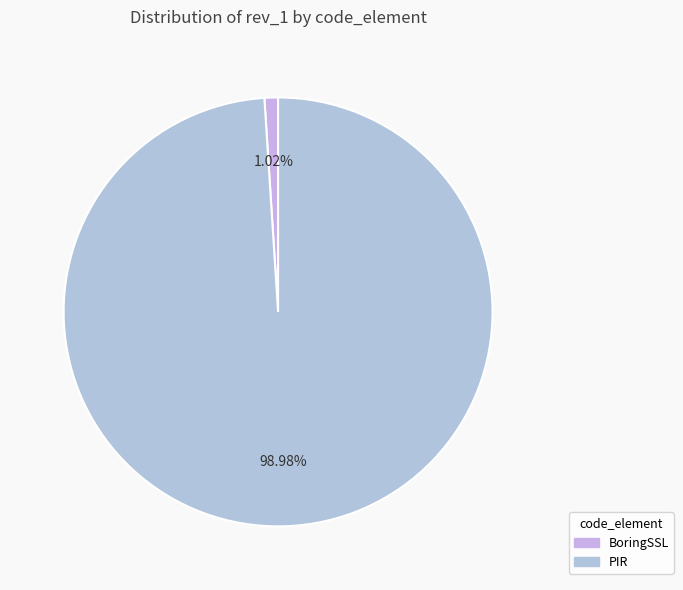

Which category has the biggest portion of the pie?

PIR